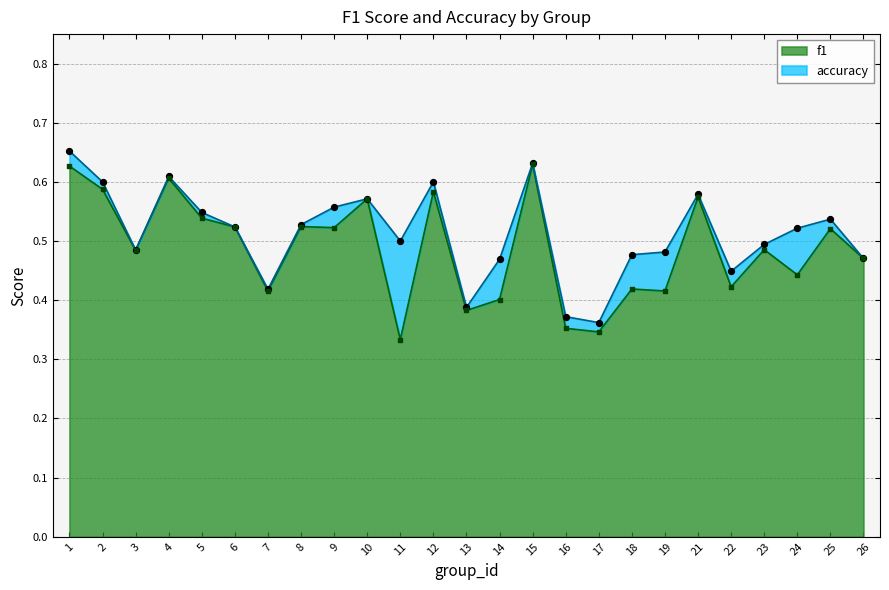

Which series reaches the minimum Y coordinate?

f1